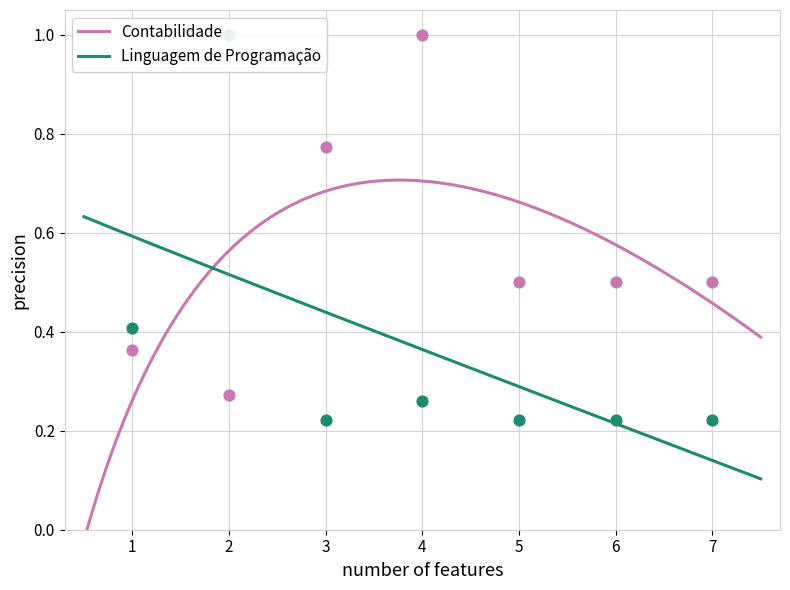

Which series has the largest Y range (max minus min)?

Linguagem de Programação